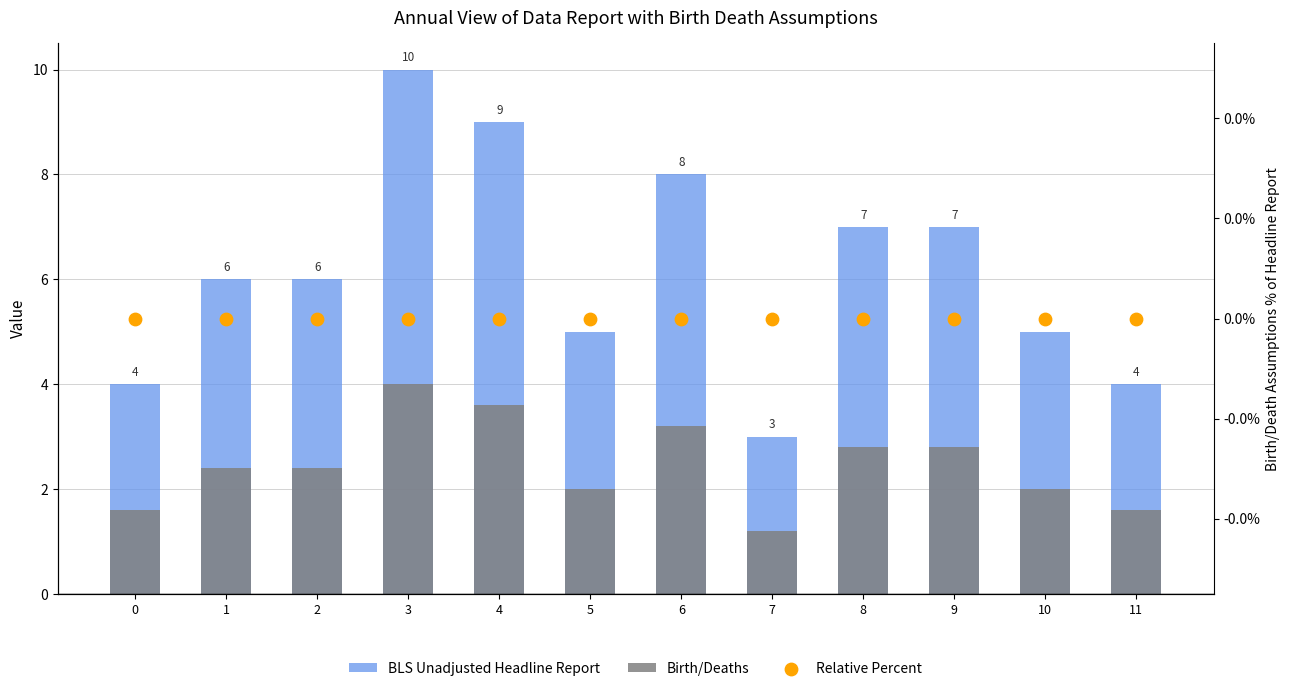

Which series has the largest total across all categories?

BLS Unadjusted Headline Report